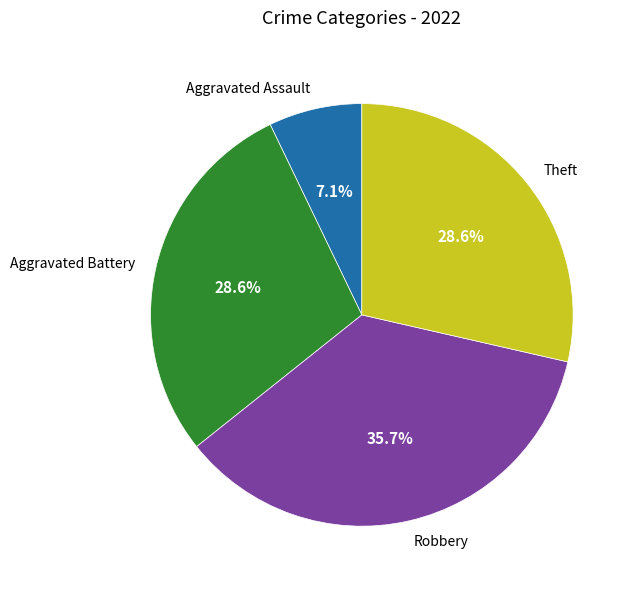

To the nearest percent, what is the difference between the largest and smallest slice percentages?

29%